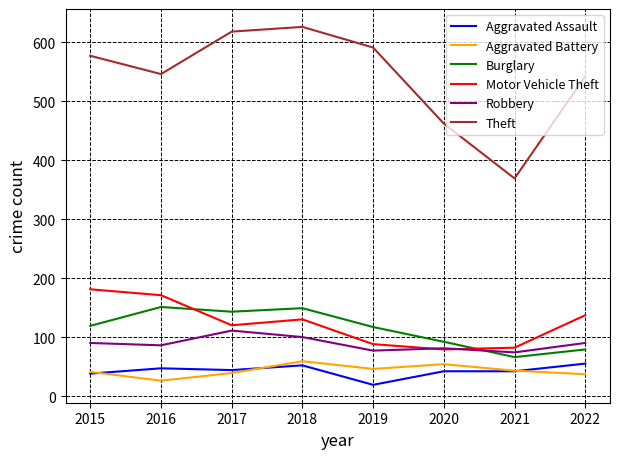

The Aggravated Battery series shows 77 at 2021. True or false?

False